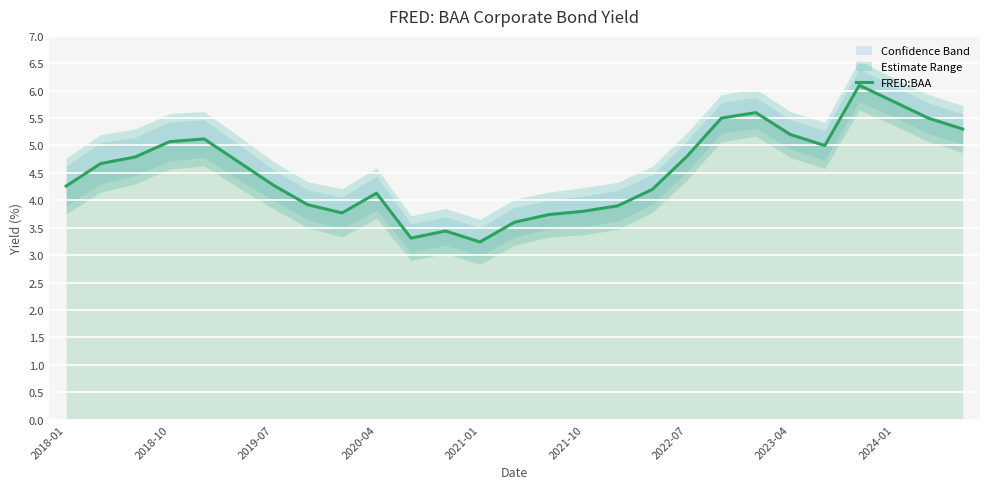

What is the difference between the second highest and second lowest values?

2.5